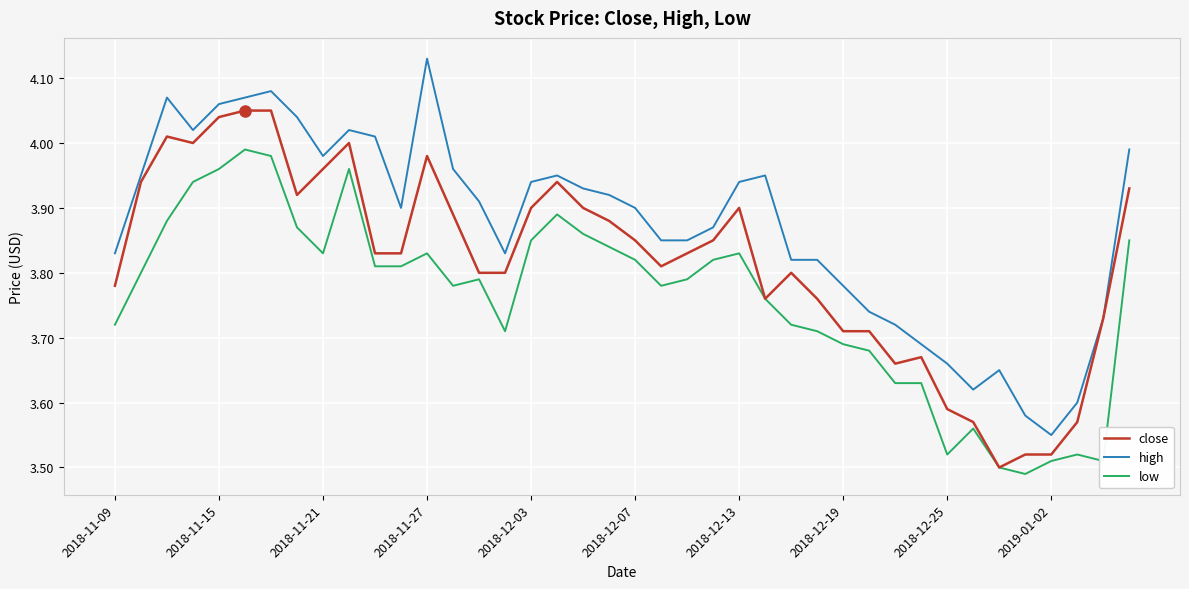

Which series has the largest total across all categories?

high